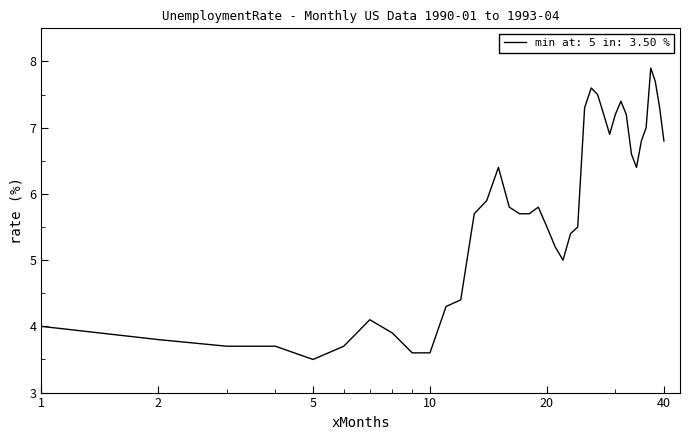

What is the smallest value displayed?

3.5